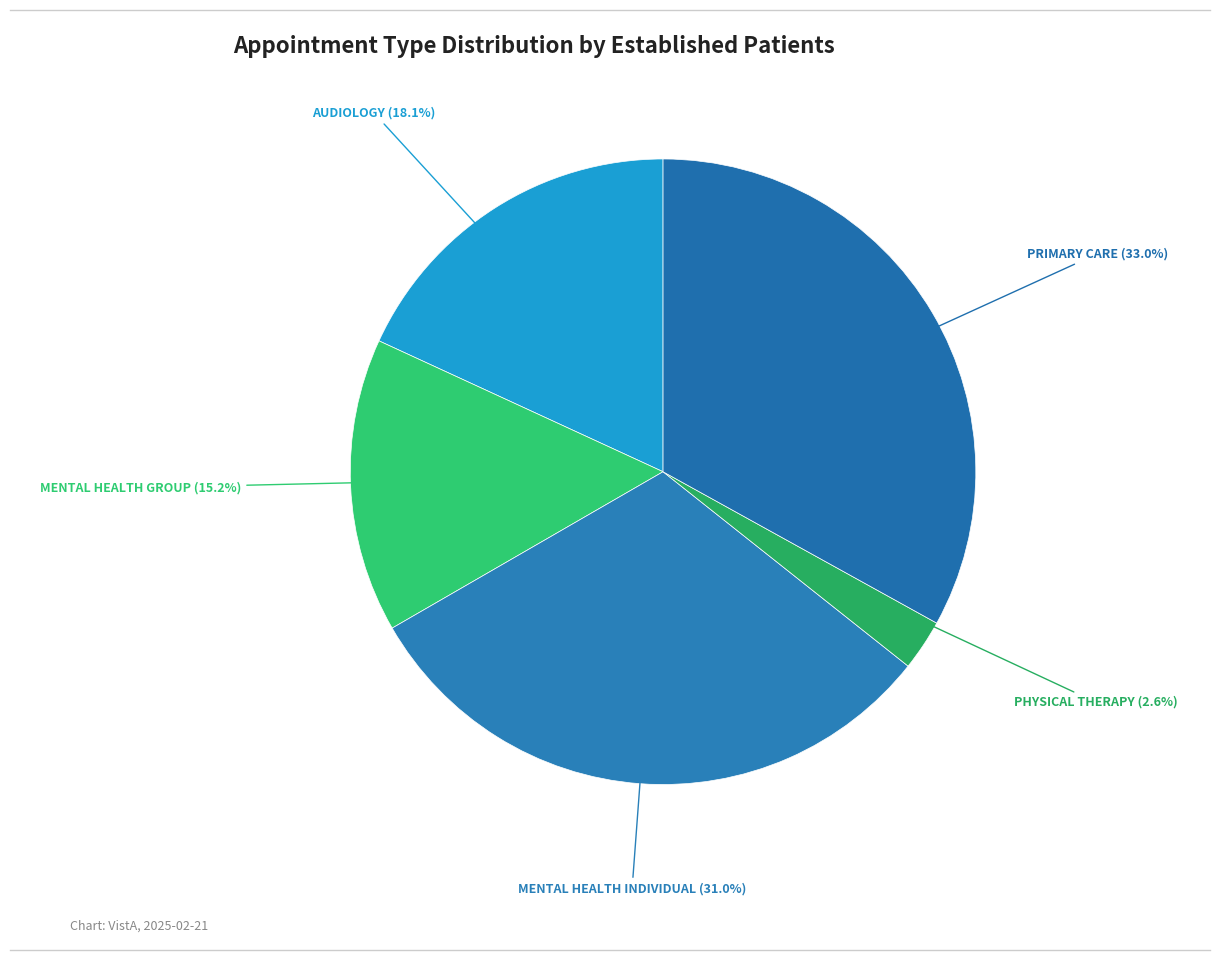

What is the largest slice in the pie chart?

PRIMARY CARE